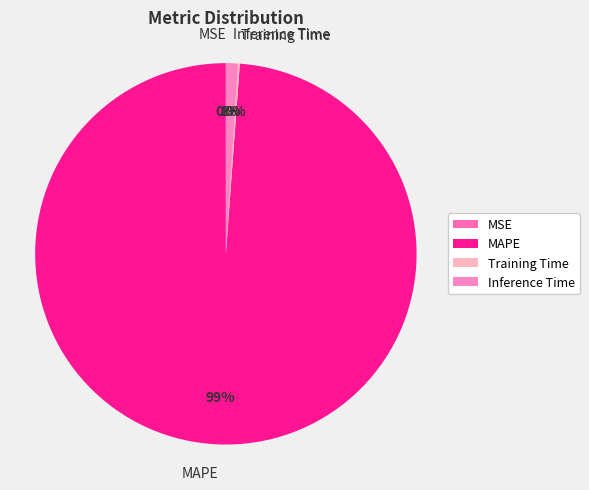

What percentage is the MAPE slice, to the nearest percent?

99%